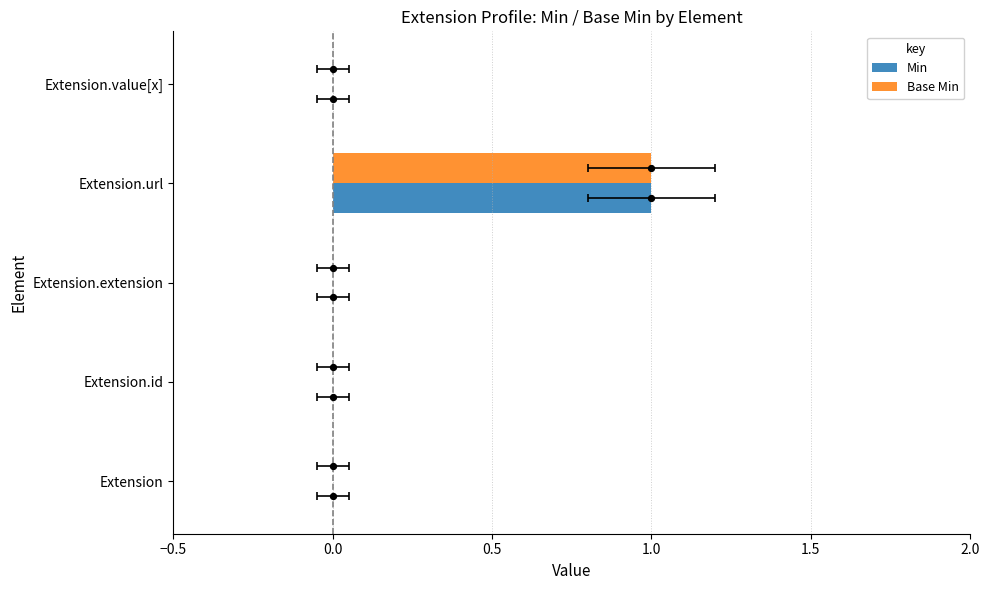

What are all the series names shown in the legend?

Min, Base Min